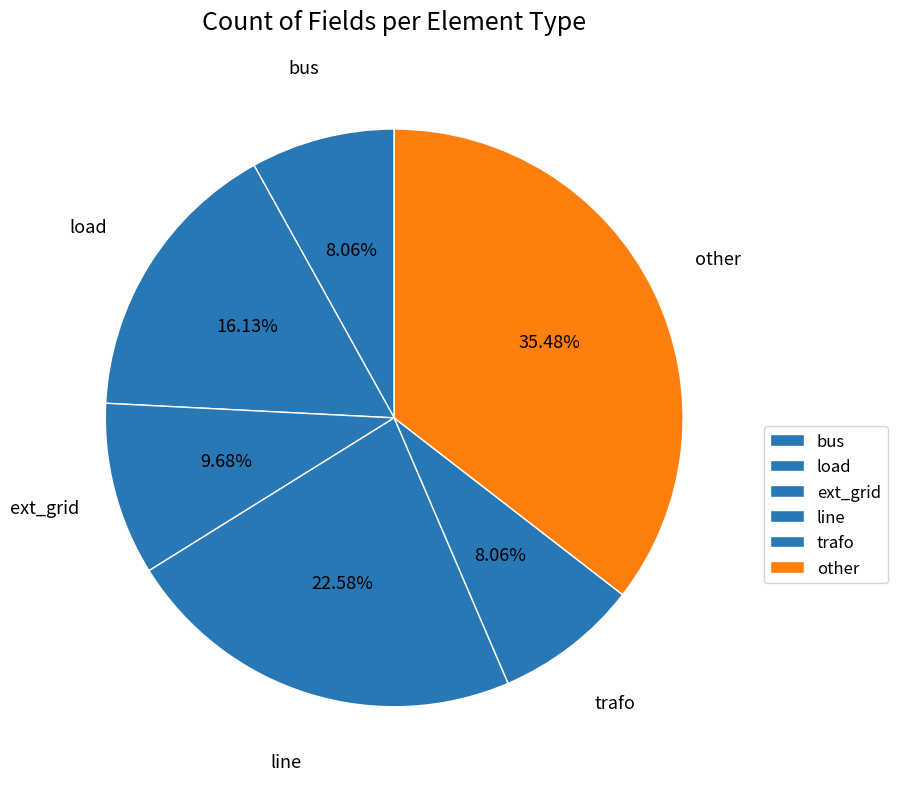

Does load account for over 50% of the chart?

No